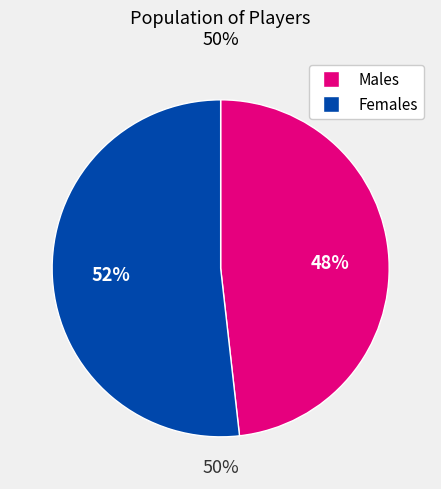

True or false: 22 accounts for 8% of the total.

True